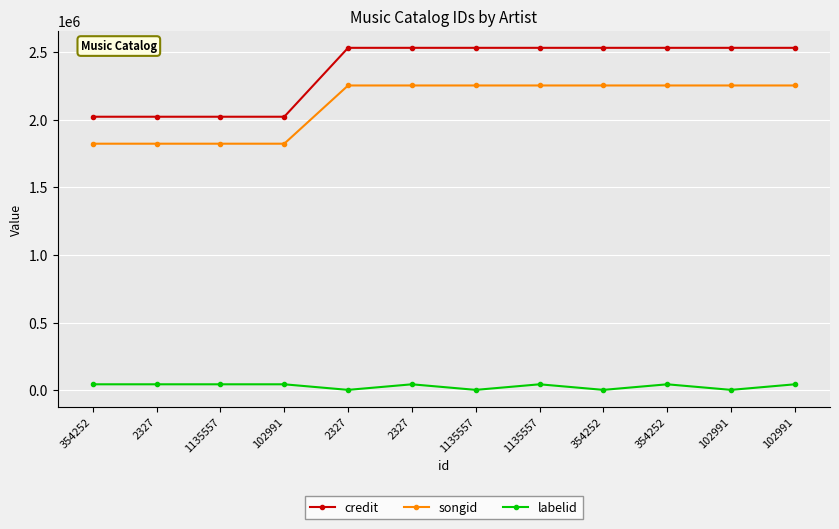

Which series changed the most between 2327 and 102991?

credit